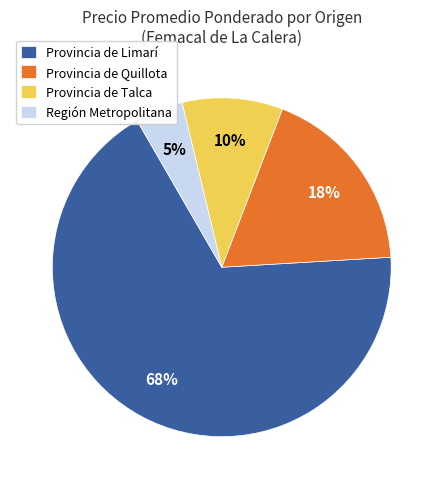

To the nearest percent, what percentage of the pie is Provincia de Talca?

10%